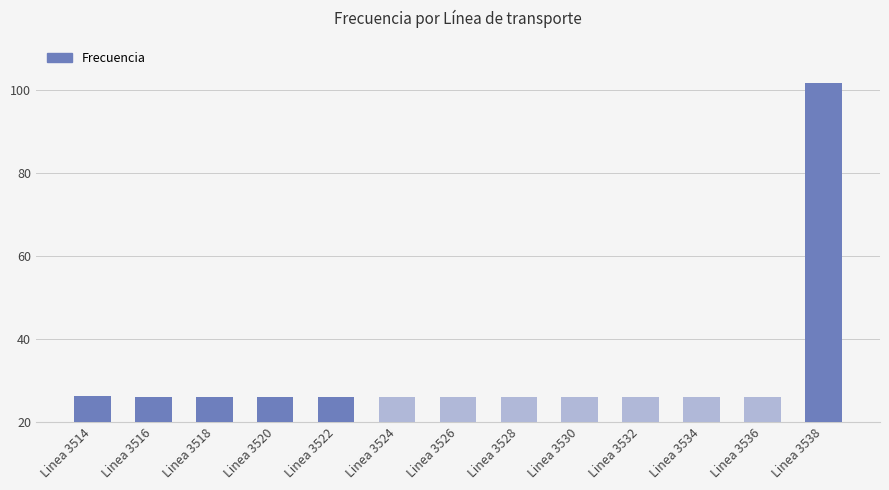

The value at Linea 3530 is 25.9. True or false?

True